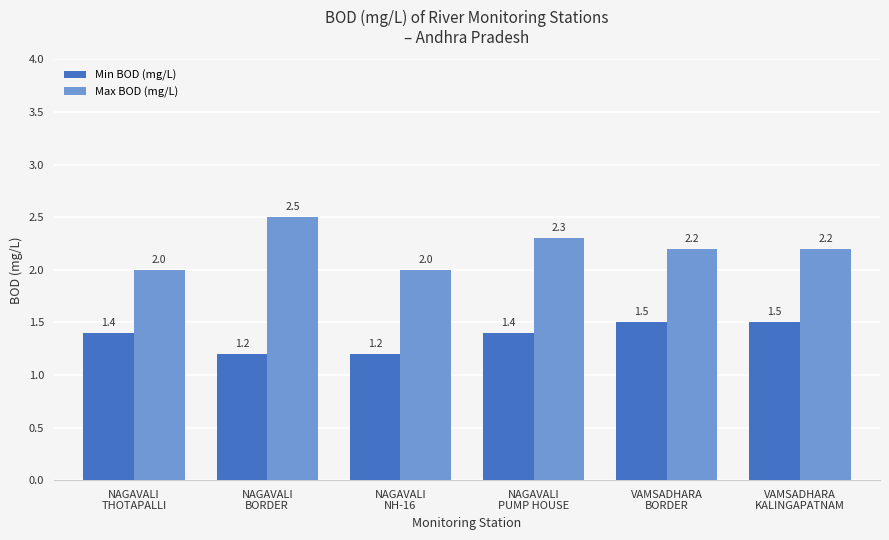

Which series has the largest total across all categories?

Max BOD (mg/L)